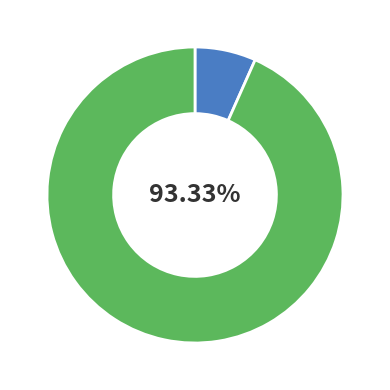

Does any single category account for the majority?

Yes